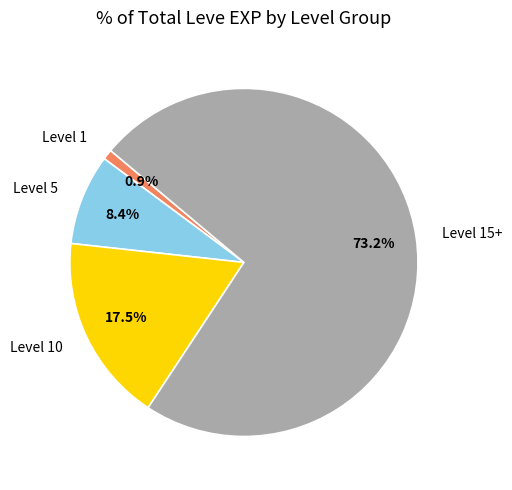

Is there any slice that represents more than half of the pie?

Yes